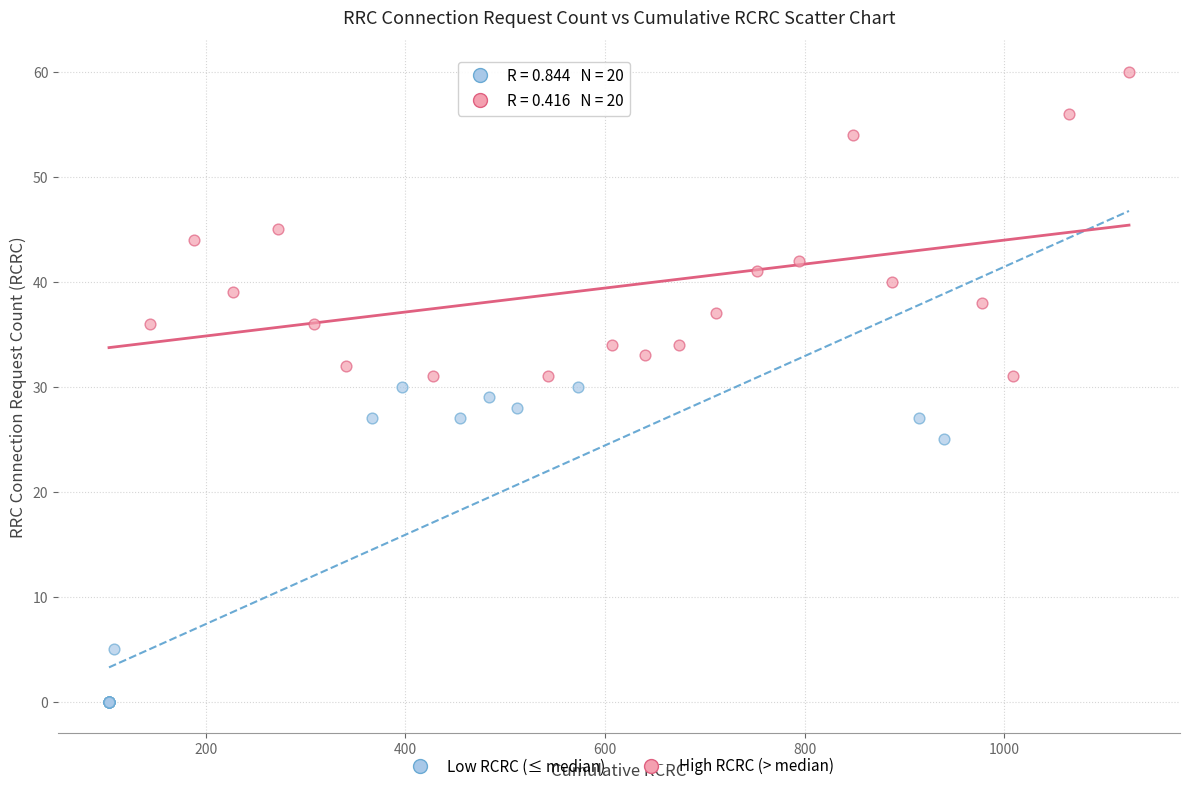

Which series has the largest Y range (max minus min)?

Low RCRC (≤ median)